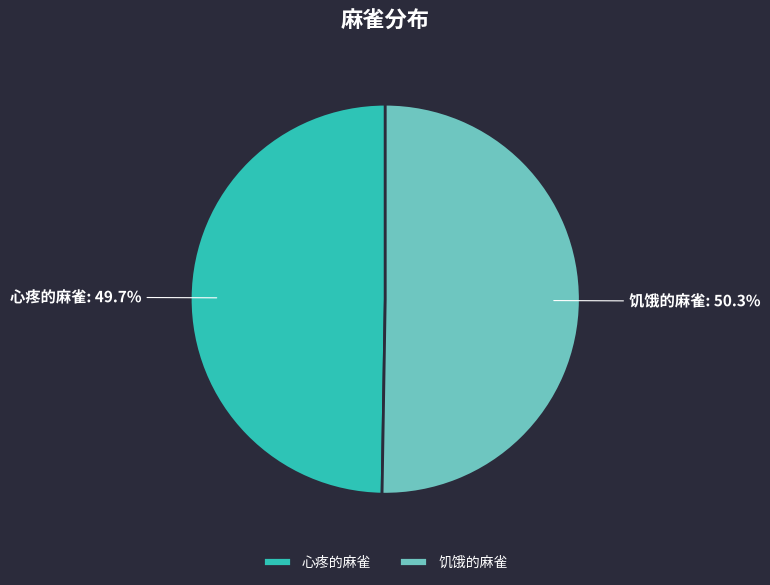

Is there any slice that represents more than half of the pie?

Yes